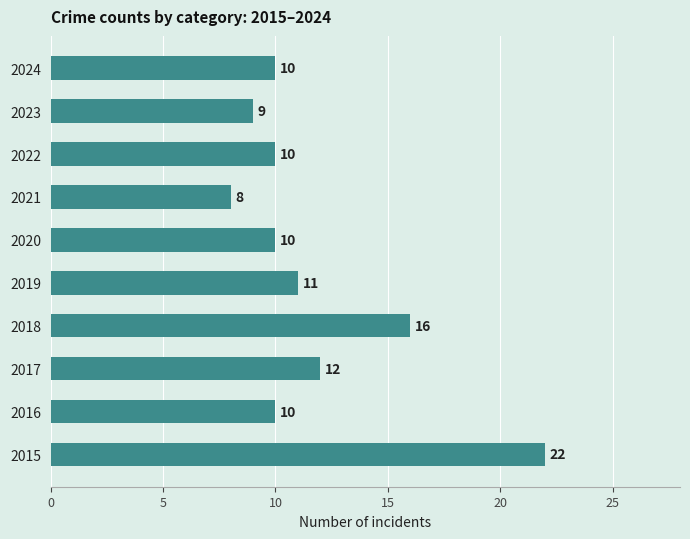

Between 2022 and 2017, which is larger?

2017